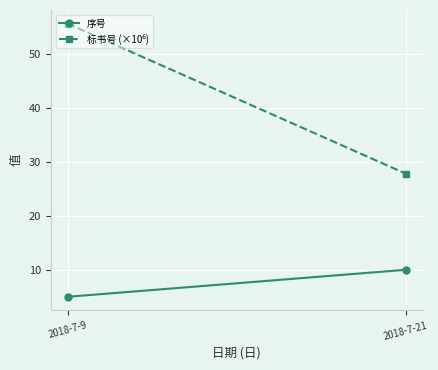

What is the sum of the 标书号 (×10⁶) values at 2018-7-21 and 2018-7-9?

83.3